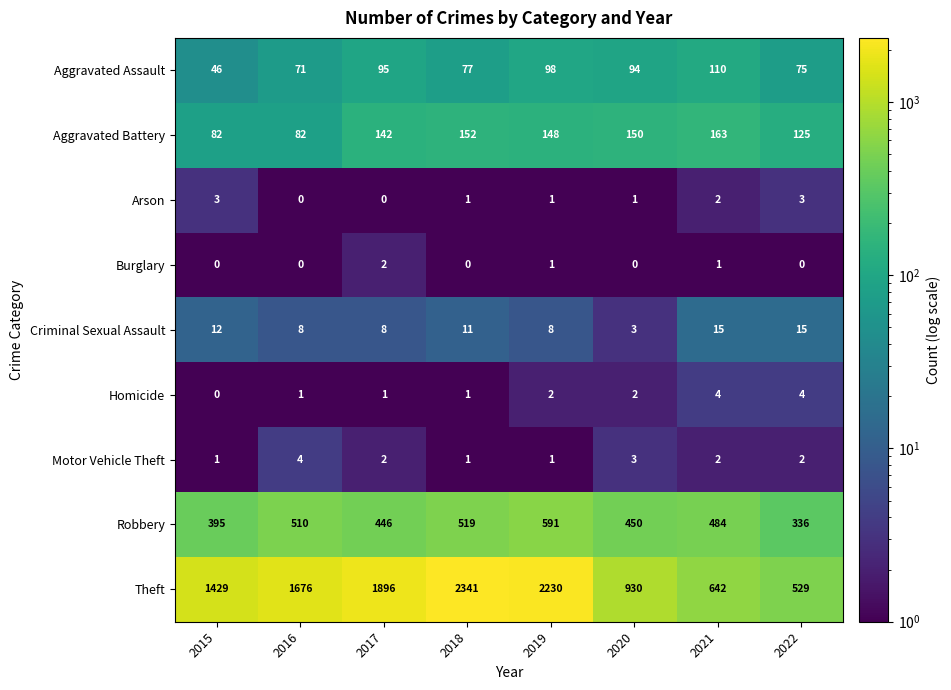

At which category does the chart reach its peak across all series?

2018